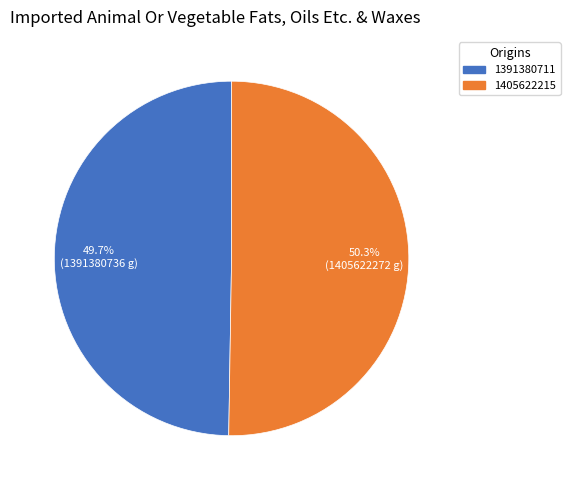

Rank the categories by value from lowest to highest.

1391380711, 1405622215